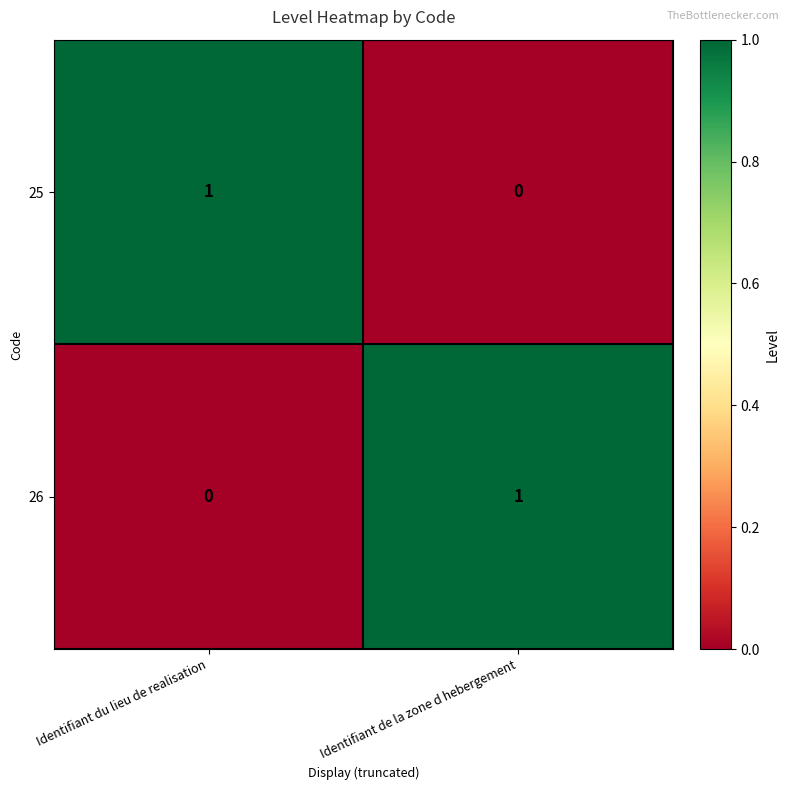

At which label does 26 reach its peak?

Identifiant de la zone d hebergement